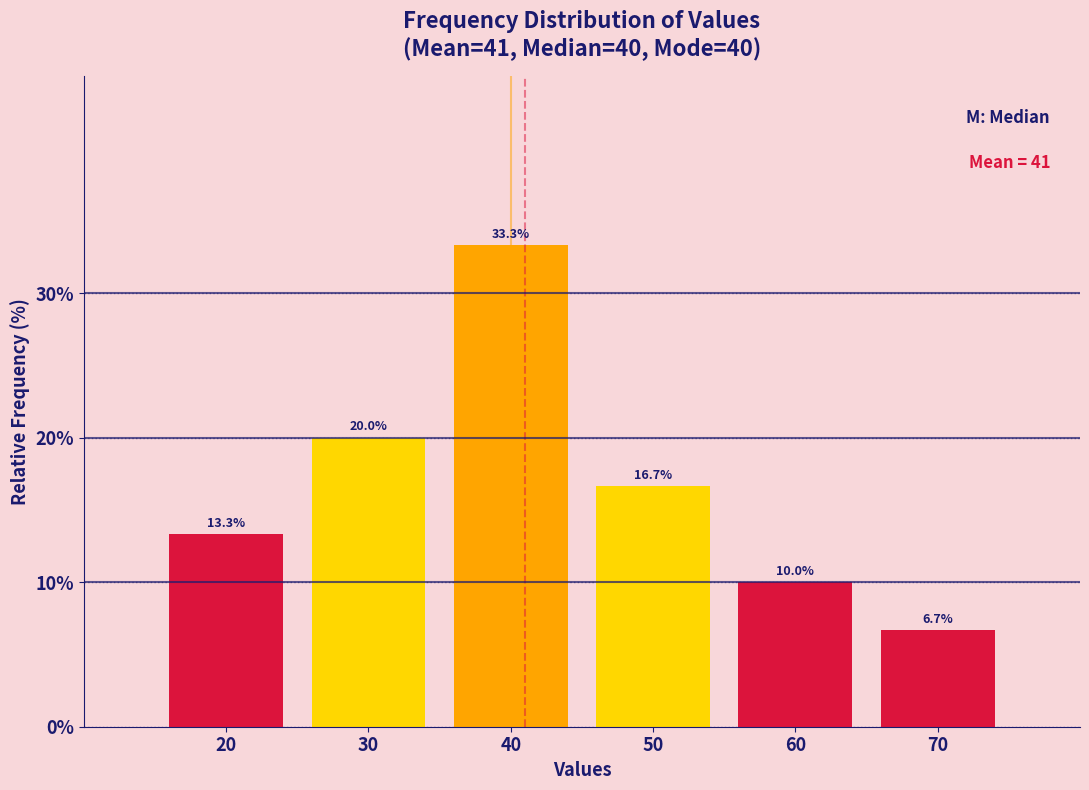

Reading left to right, what are all the values shown in this chart?

13.3	20.0	33.3	16.7	10.0	6.7